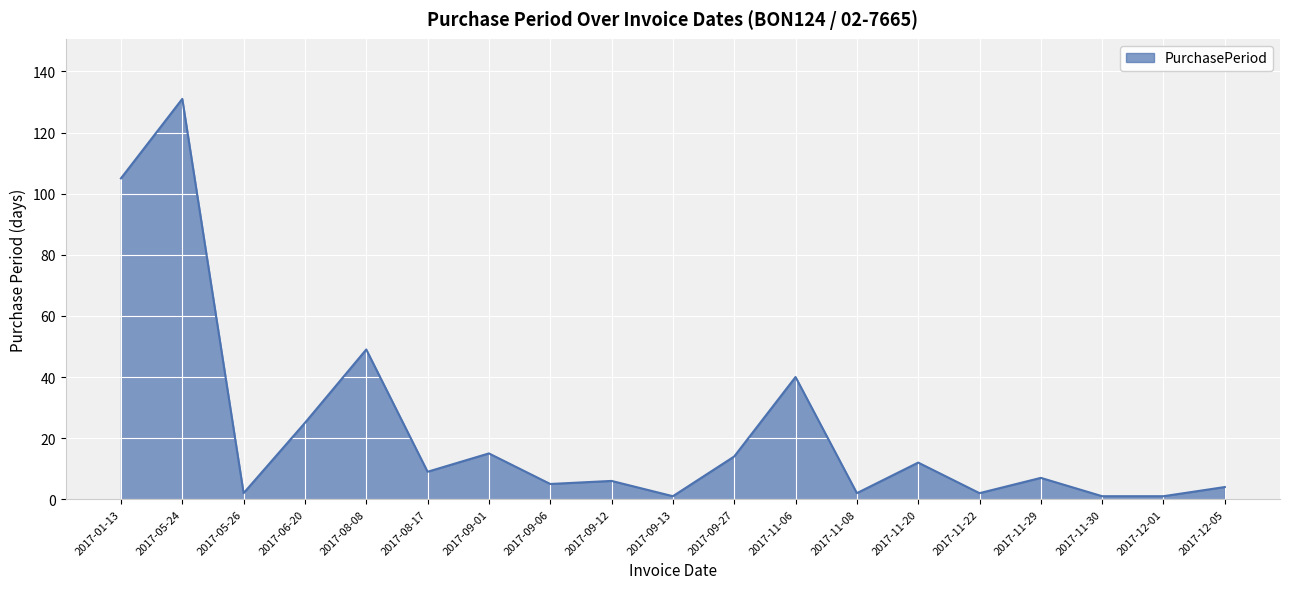

The chart shows a value of 199 at 2017-05-24. True or false?

False